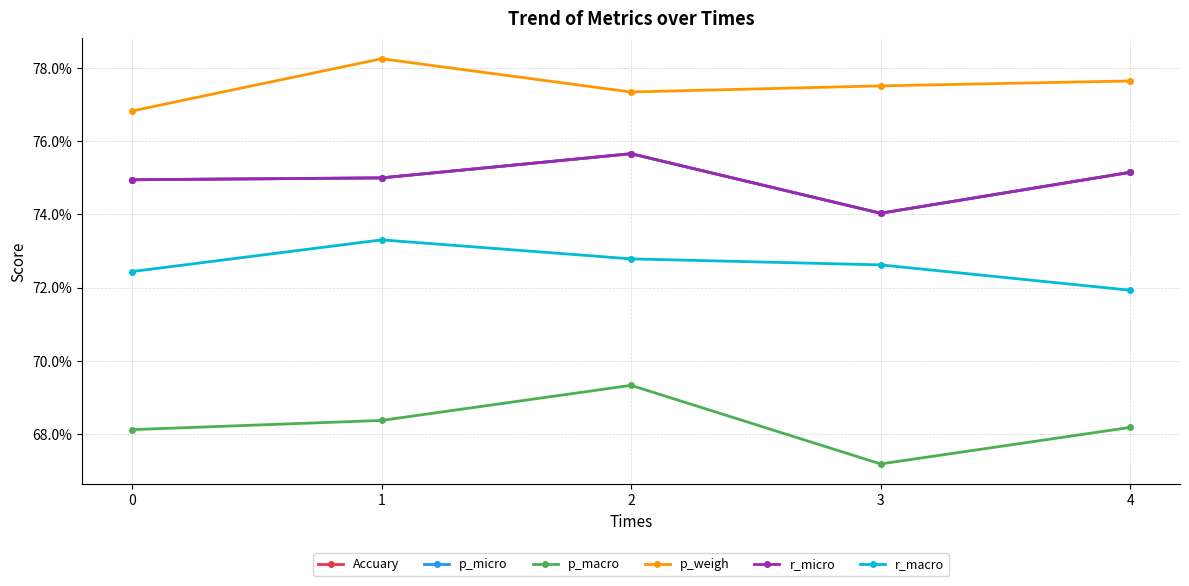

The Accuary series shows 0.7 at 3. True or false?

True